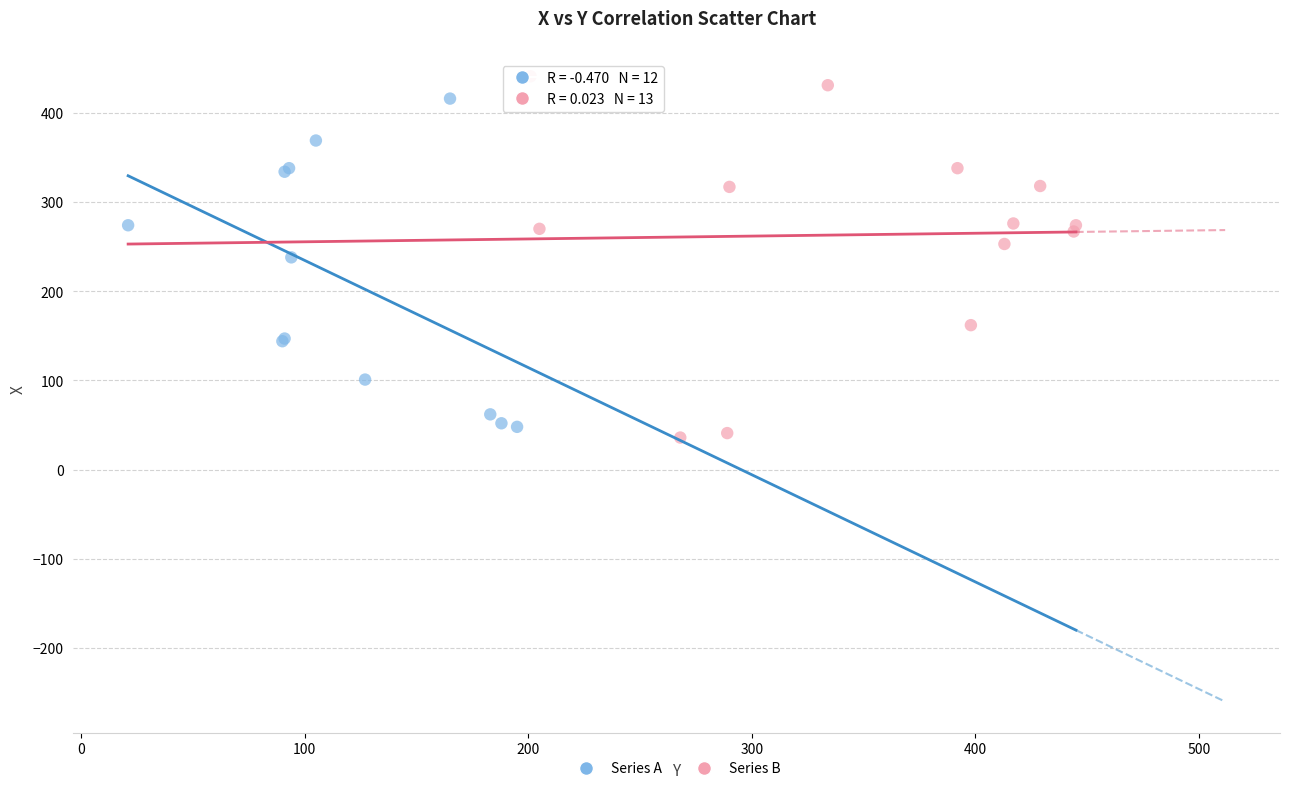

Which series has the widest spread of Y values?

Series B